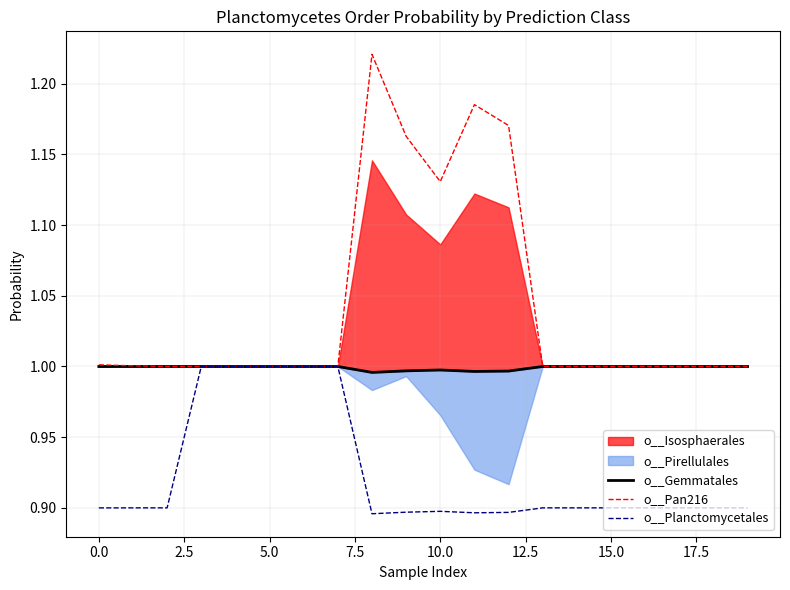

What is the lowest value of the o__Pan216 series?

1.0